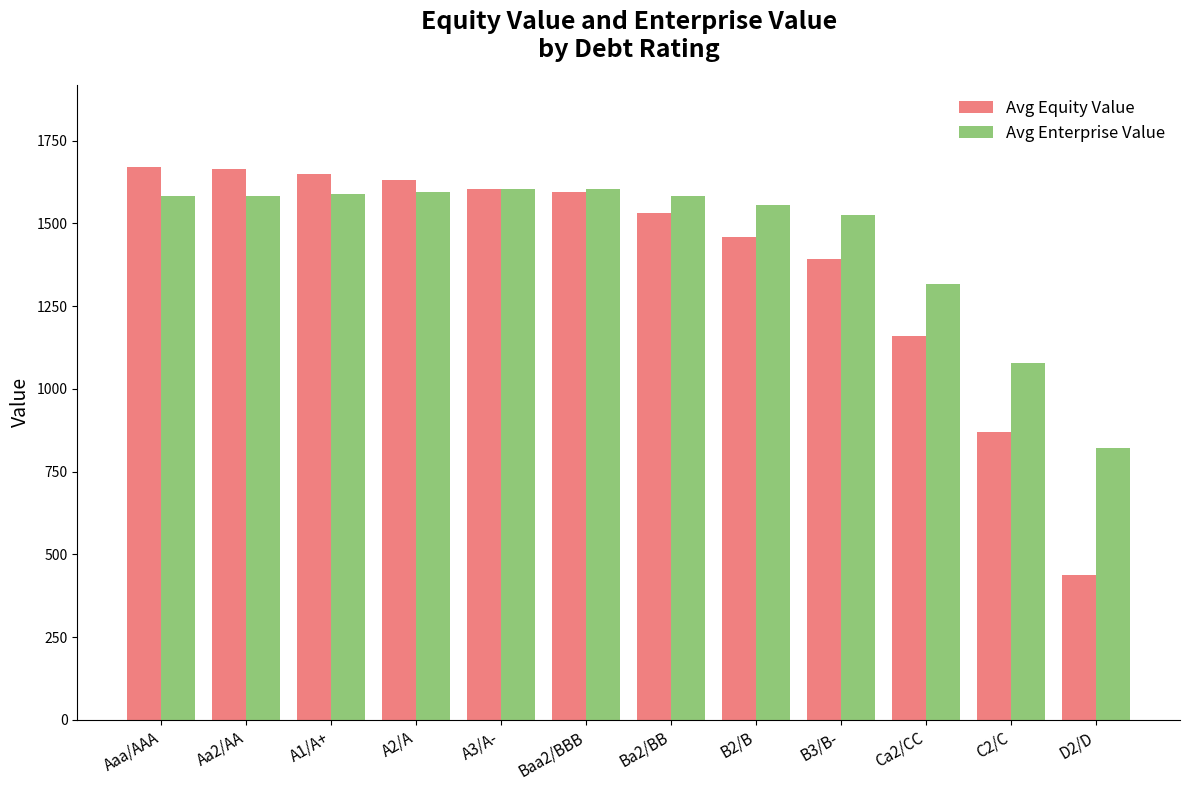

Between Aa2/AA and B3/B-, which series saw the biggest shift?

Avg Equity Value